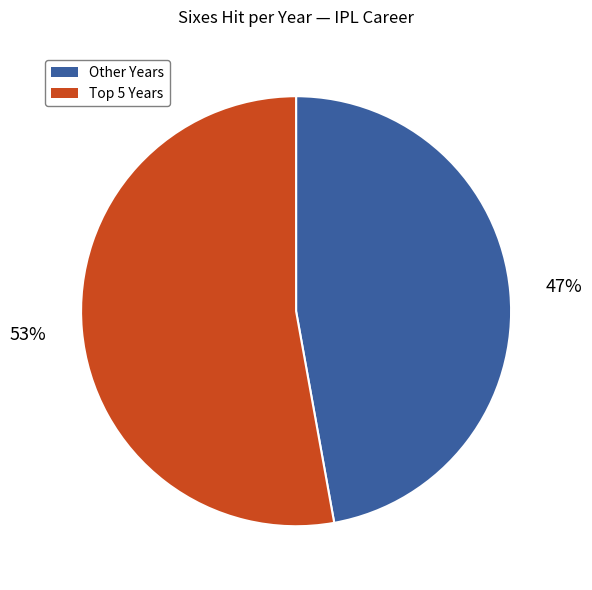

To the nearest percent, what is the difference between the largest and smallest slice percentages?

6%